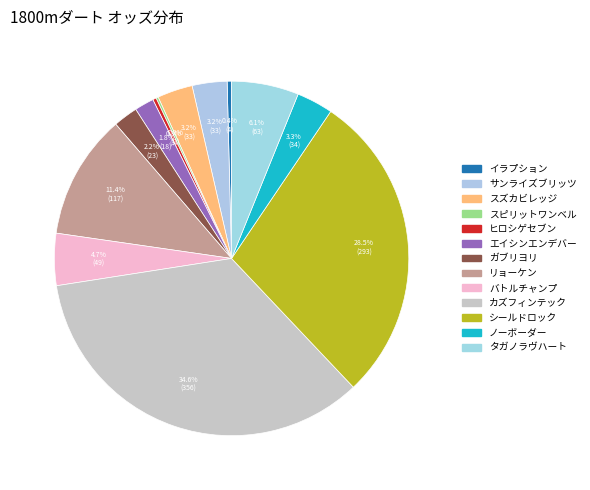

What percentage is the カズフィンテック slice, to the nearest percent?

35%